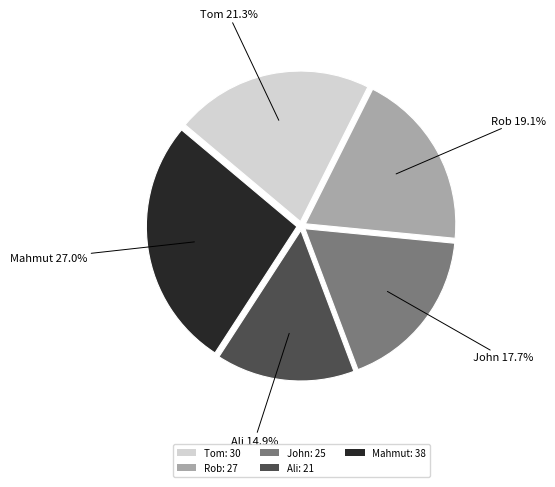

Which slice is the smallest?

Ali